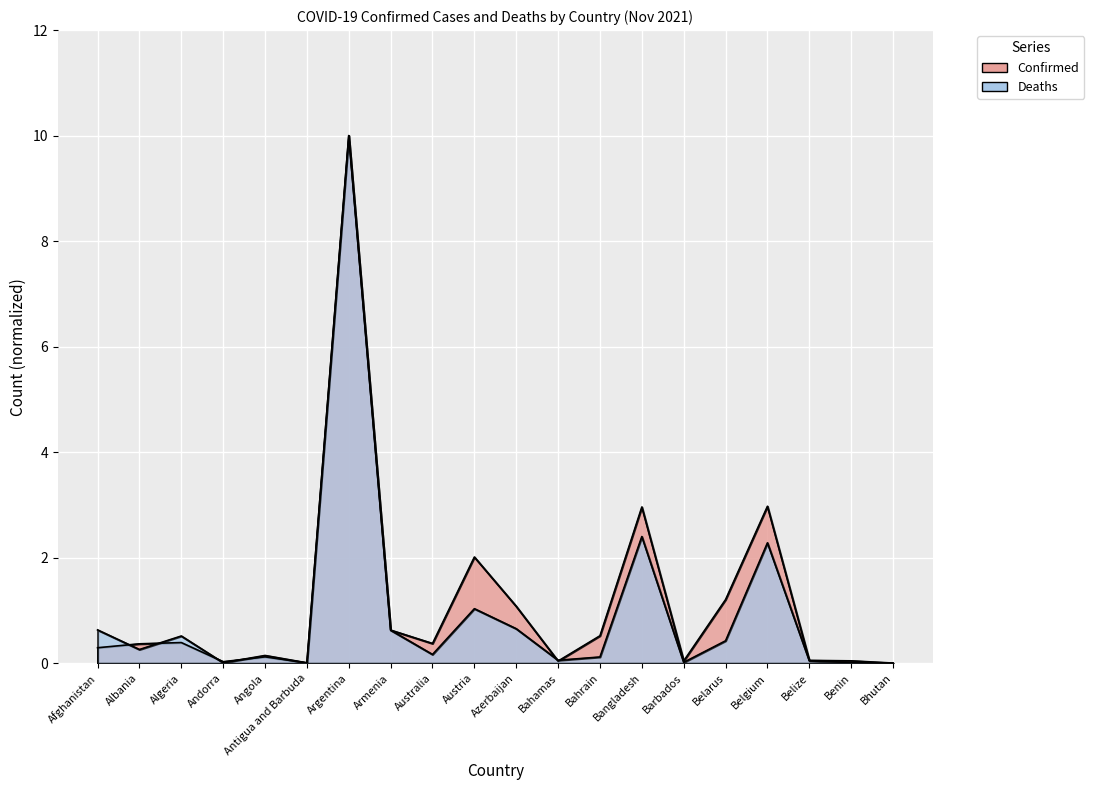

Reading left to right, what are all the values shown in this chart?

Confirmed: 0.3	0.4	0.4	0.0	0.1	0.0	10.0	0.6	0.4	2.0	1.1	0.0	0.5	3.0	0.0	1.2	3.0	0.1	0.0	0.0
Deaths: 0.6	0.3	0.5	0.0	0.1	0.0	10.0	0.6	0.2	1.0	0.7	0.1	0.1	2.4	0.0	0.4	2.3	0.0	0.0	0.0